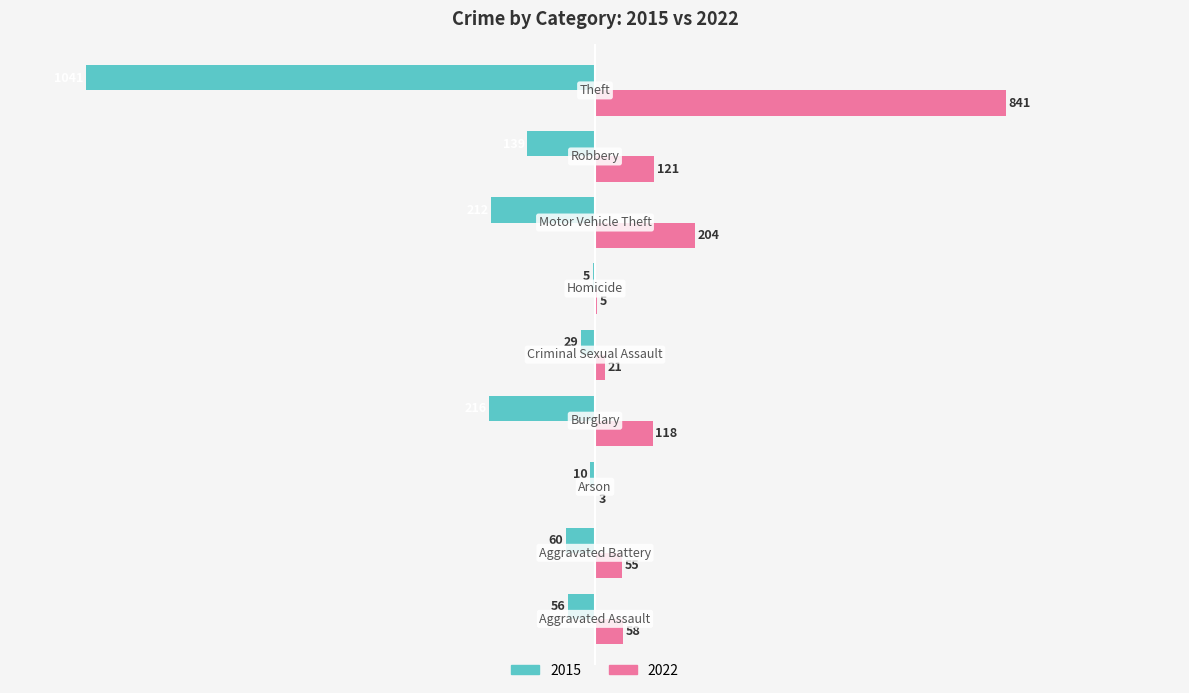

What are all the series names shown in the legend?

2015, 2022